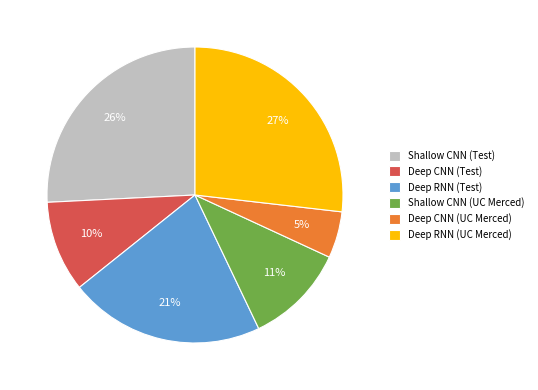

Between Deep RNN (Test) and Shallow CNN (UC Merced), which is larger?

Deep RNN (Test)